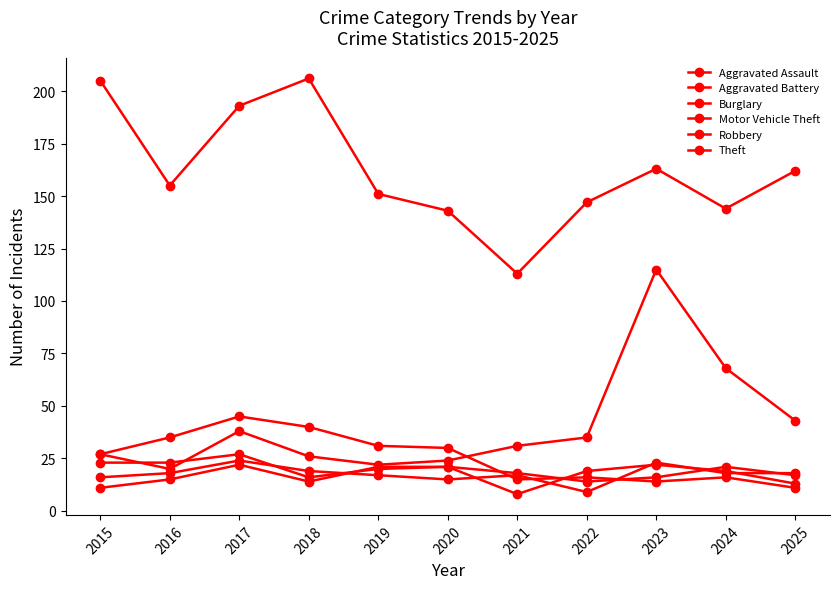

The value of Robbery at 2016 is 23. True or false?

True